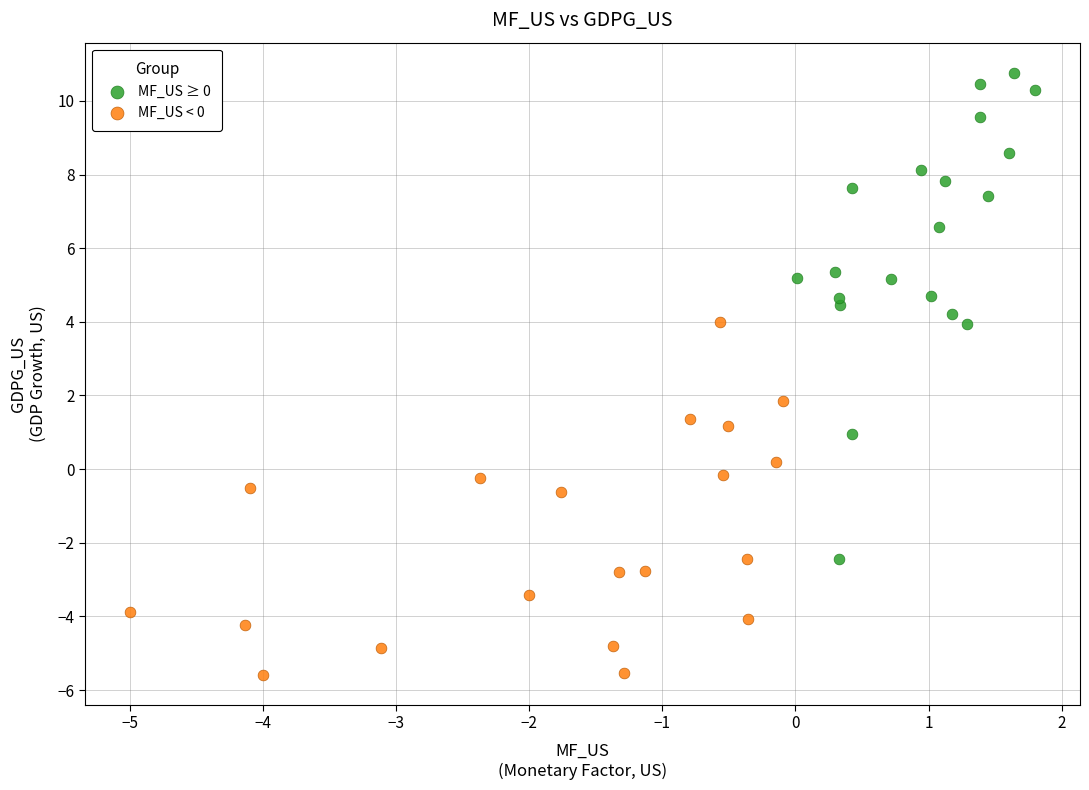

Which series has the widest spread of Y values?

MF_US ≥ 0